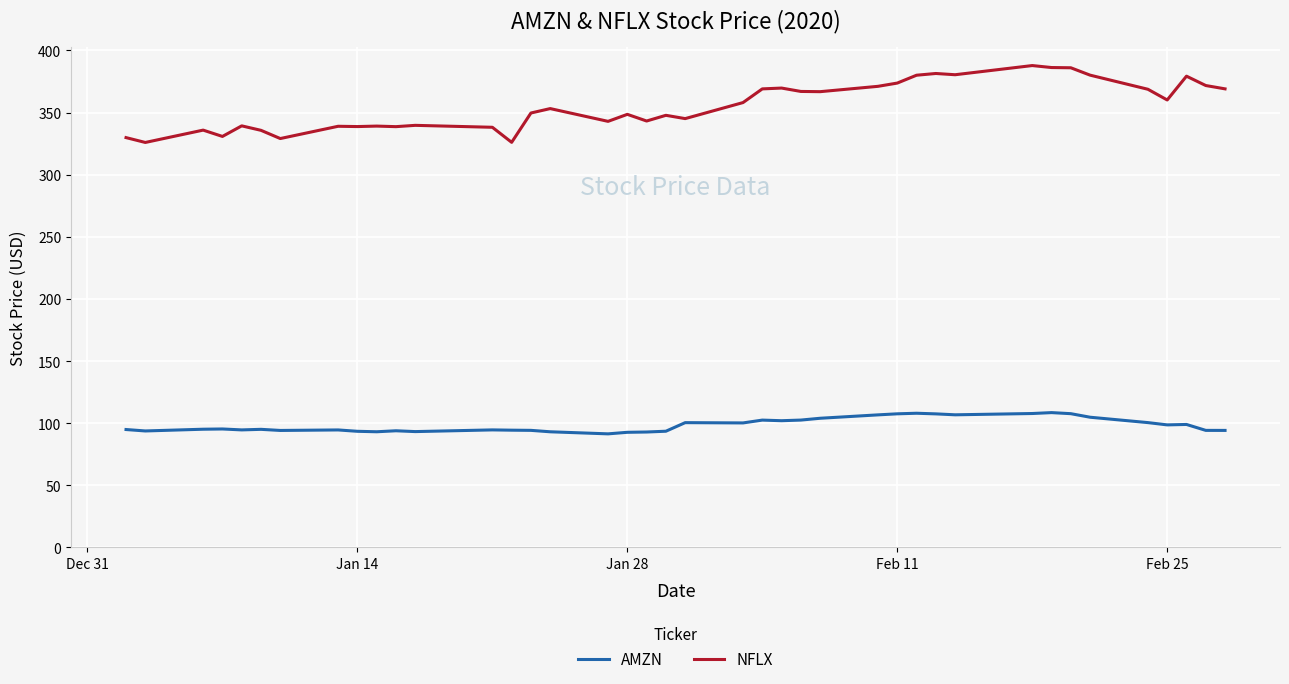

What is the maximum value shown in the chart?

387.8